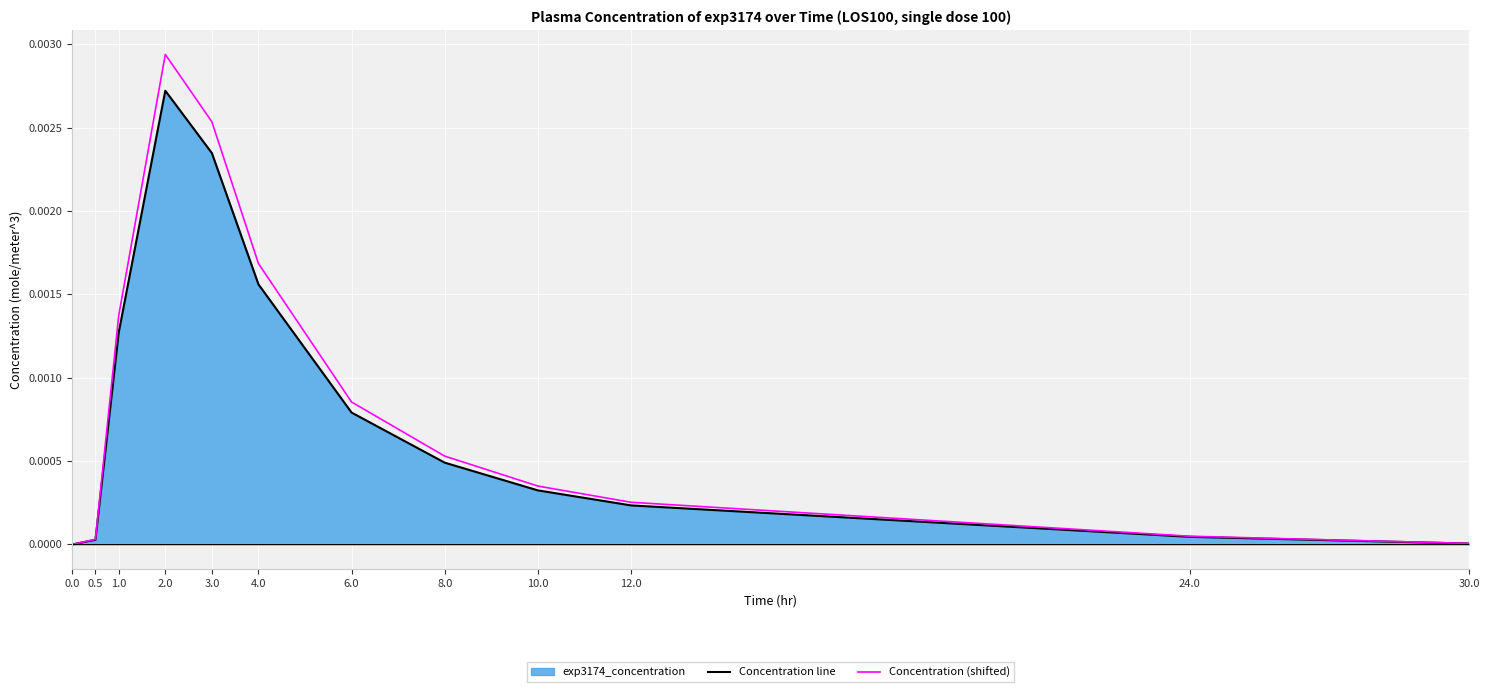

Where is the first local maximum for Concentration line?

2.0